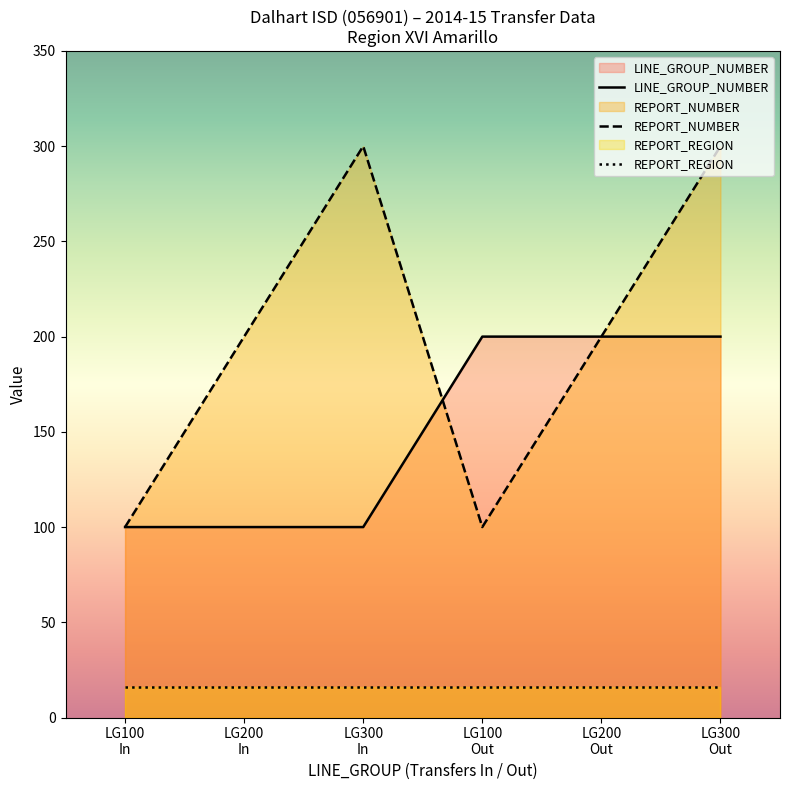

True or false: LINE_GROUP_NUMBER has more than 1 points higher than both neighbors.

False